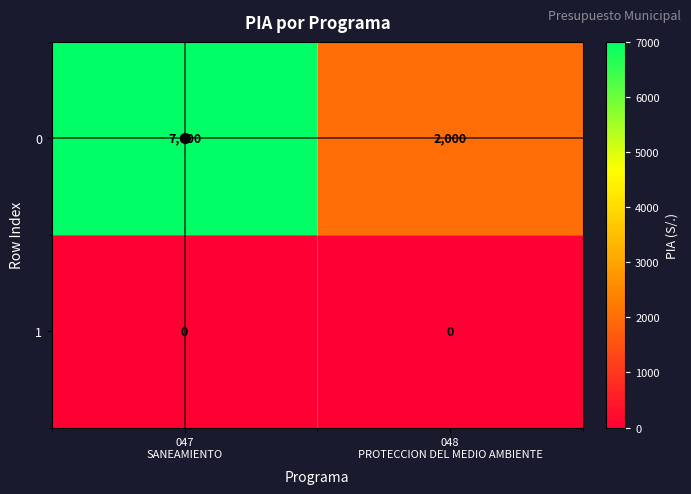

At which category does the chart reach its peak across all series?

047
SANEAMIENTO